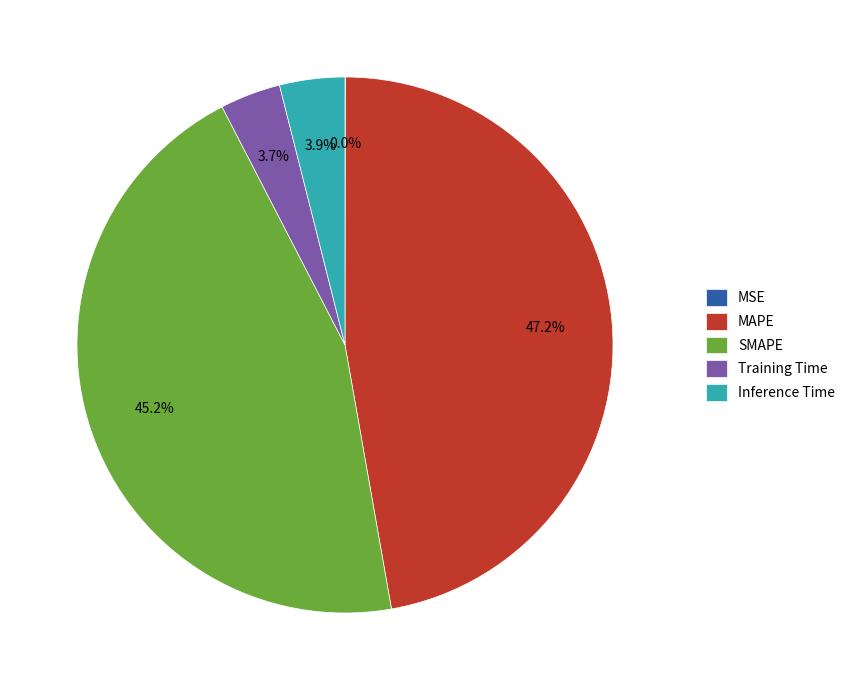

Approximately how many times larger is the value at SMAPE compared to MAPE?

1.0